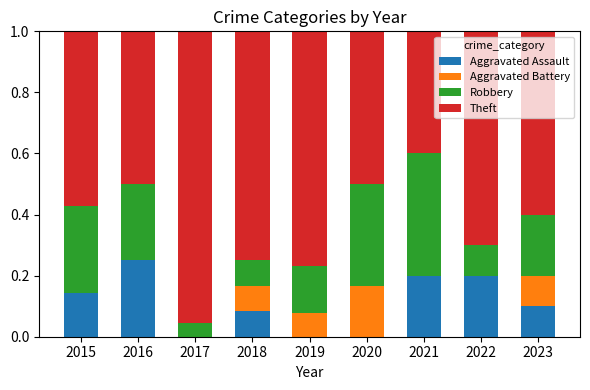

The value of Aggravated Assault at 2021 is 0.2. True or false?

True